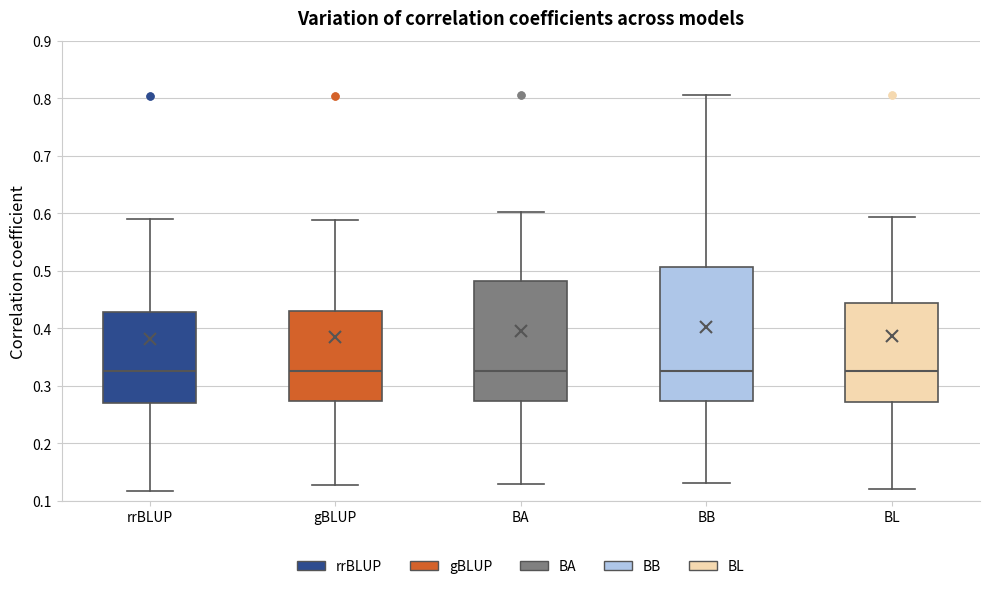

Reading left to right, read every box against the y-axis: the position of its median line, the range the box covers, and the ends of its whiskers. The values are not printed on the chart, so give them approximately, as read against the axis.

rrBLUP: median 0.33, box 0.27 to 0.43, whiskers 0.12 to 0.59
gBLUP: median 0.33, box 0.27 to 0.43, whiskers 0.13 to 0.59
BA: median 0.33, box 0.27 to 0.48, whiskers 0.13 to 0.60
BB: median 0.33, box 0.27 to 0.51, whiskers 0.13 to 0.81
BL: median 0.33, box 0.27 to 0.44, whiskers 0.12 to 0.59